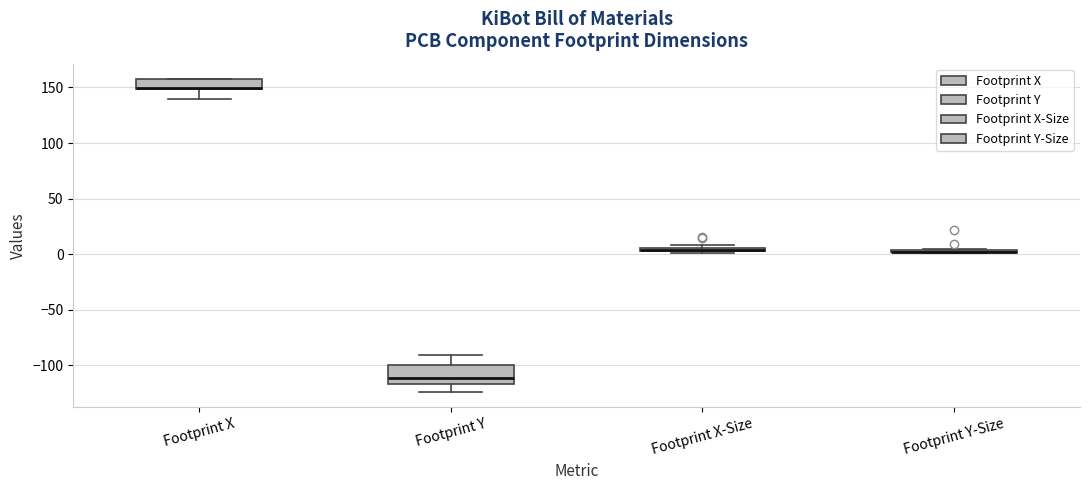

Which box is the tallest, from its lower edge to its upper edge?

Footprint Y